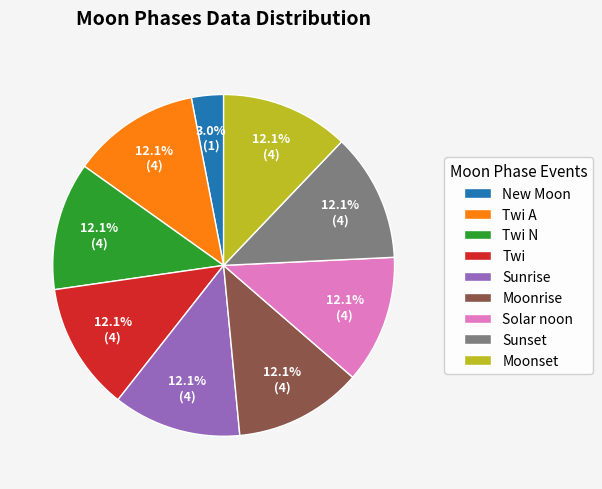

To the nearest percent, what is the average slice percentage?

11%